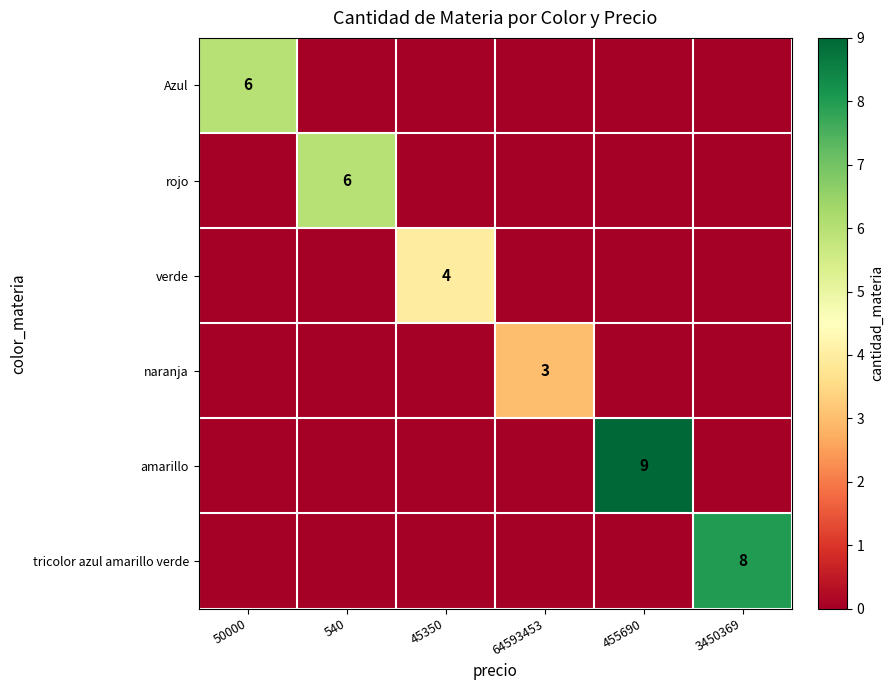

How many amarillo values are between 0 and 1?

5